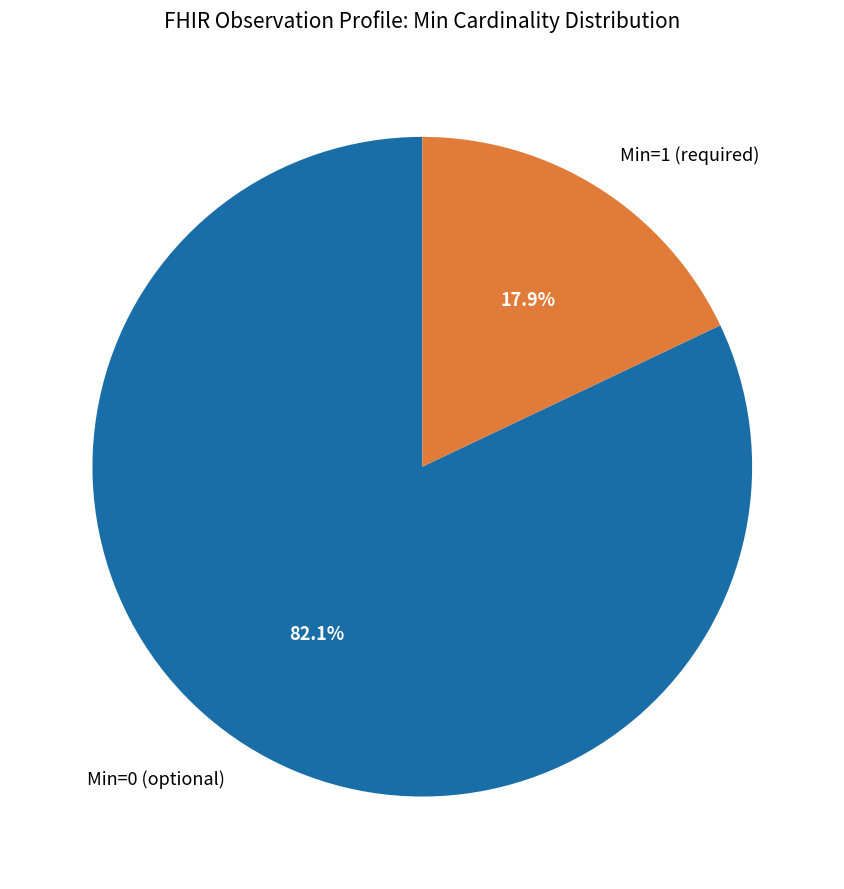

What is the smallest slice in the pie chart?

Min=1 (required)